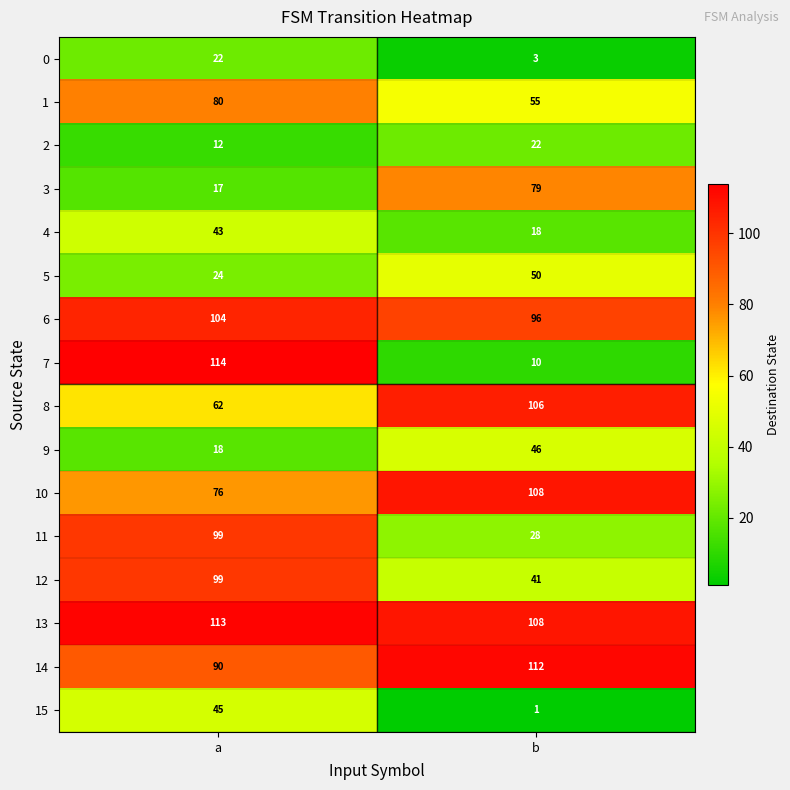

The 2 series shows 22 at b. True or false?

True